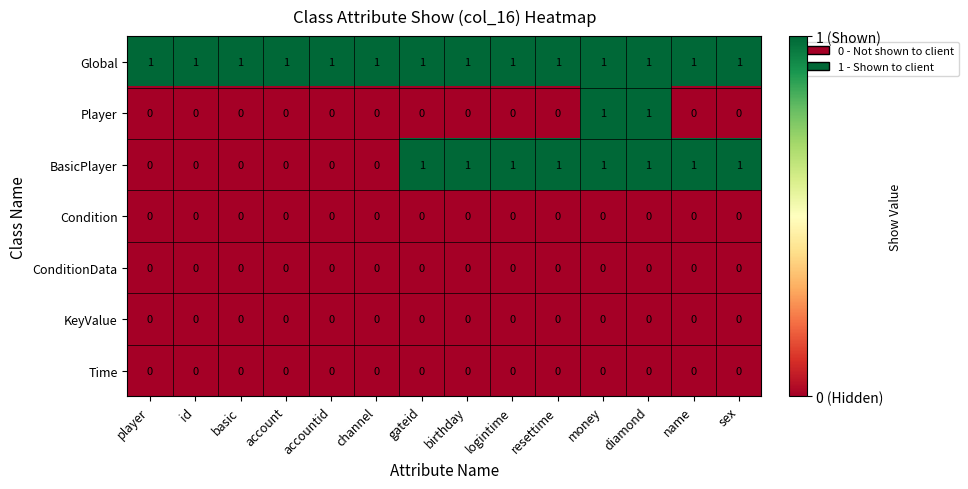

Is it true that ConditionData equals 0 at name?

True